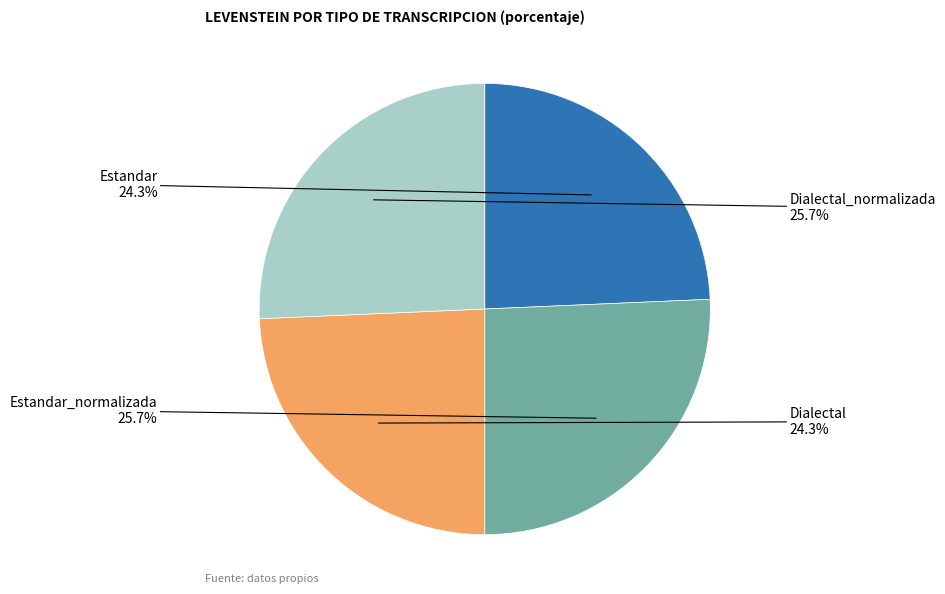

How many segments does this pie chart have?

4